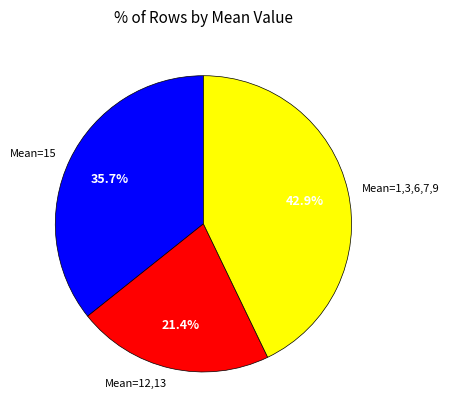

Rank the categories by value from highest to lowest.

Mean=1,3,6,7,9, Mean=15, Mean=12,13